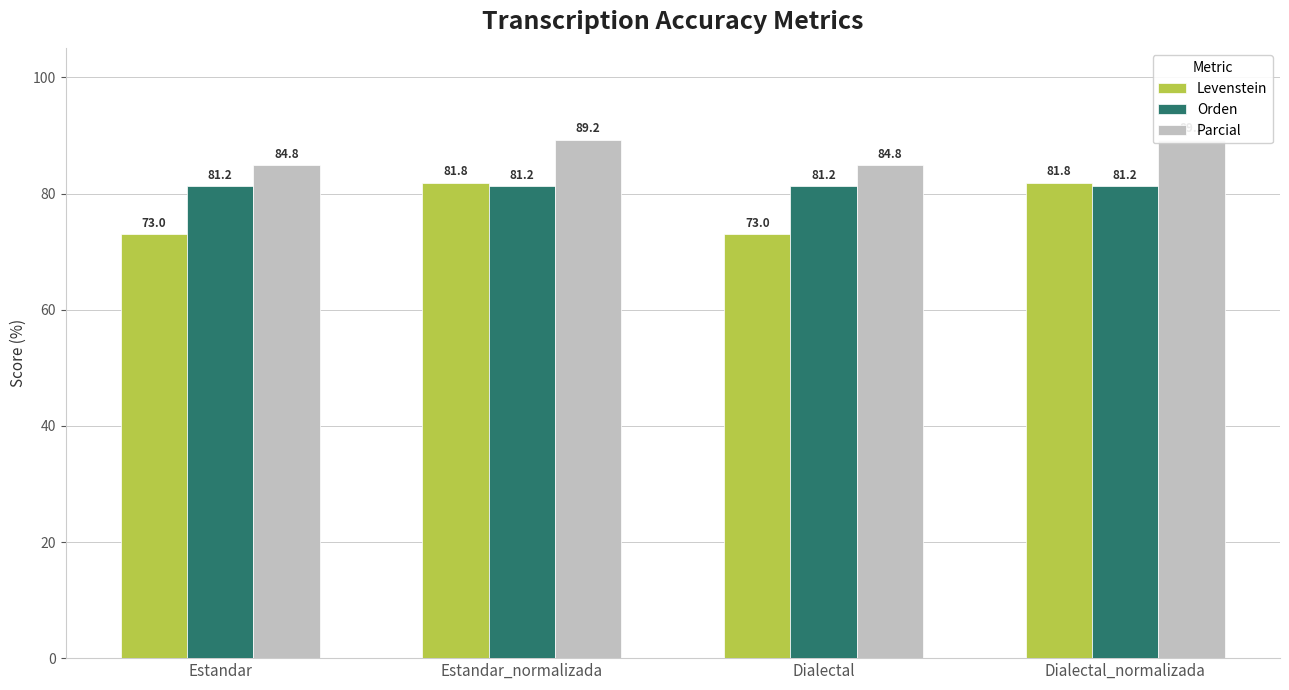

How many bars are there in each group?

3